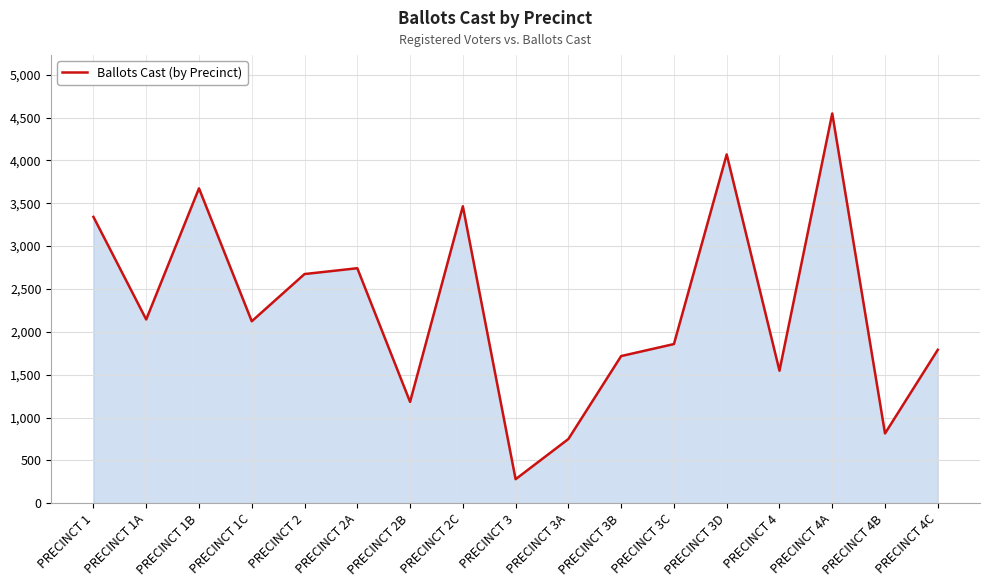

What is the change in value from PRECINCT 2A to PRECINCT 4?

-1196